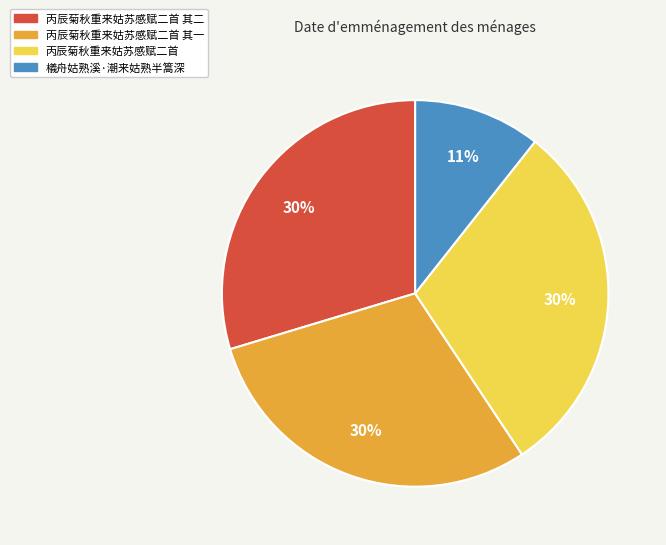

How many slices are in this pie chart?

4